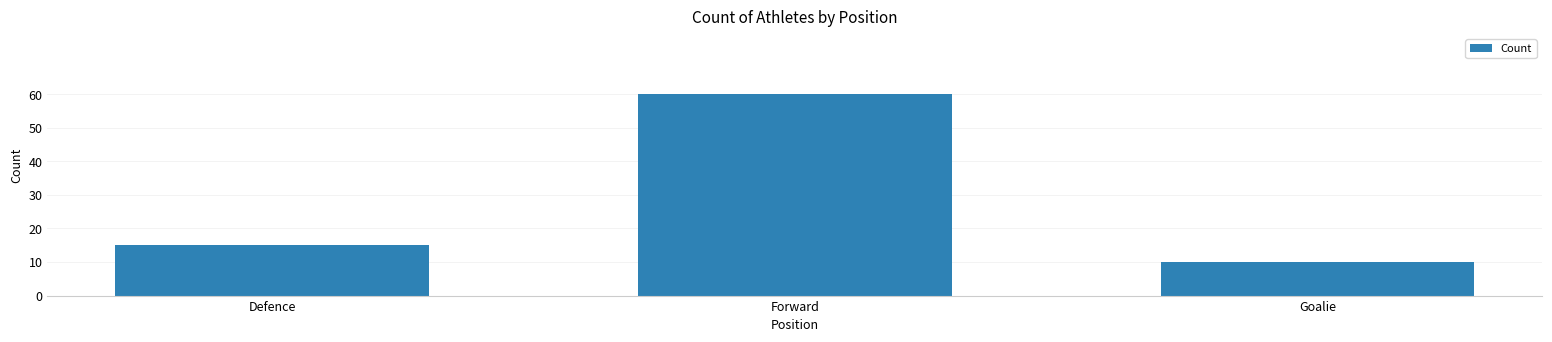

List the labels in order of value, smallest first.

Goalie, Defence, Forward